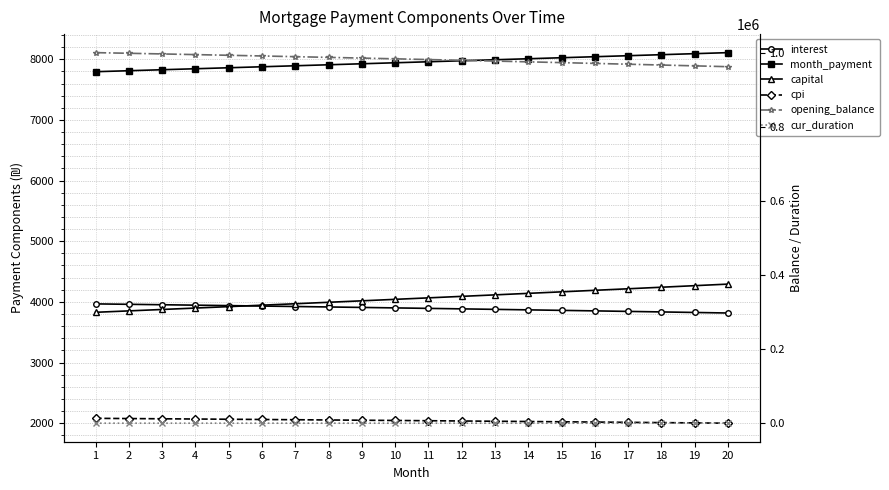

What is the value of the interest point at the 5th from the left?

3938.3